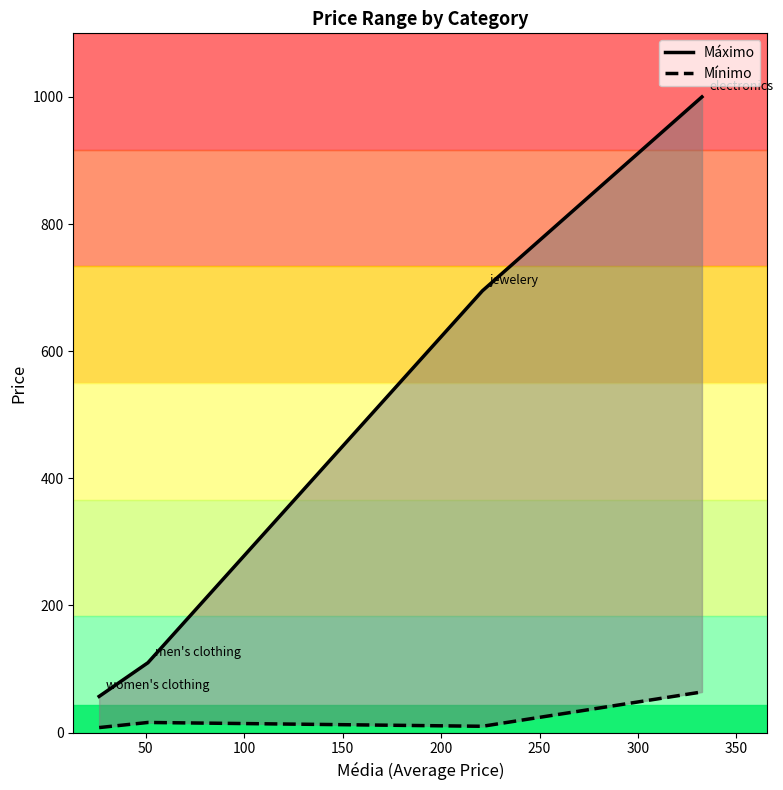

True or false: Máximo and Mínimo cross at least once.

False